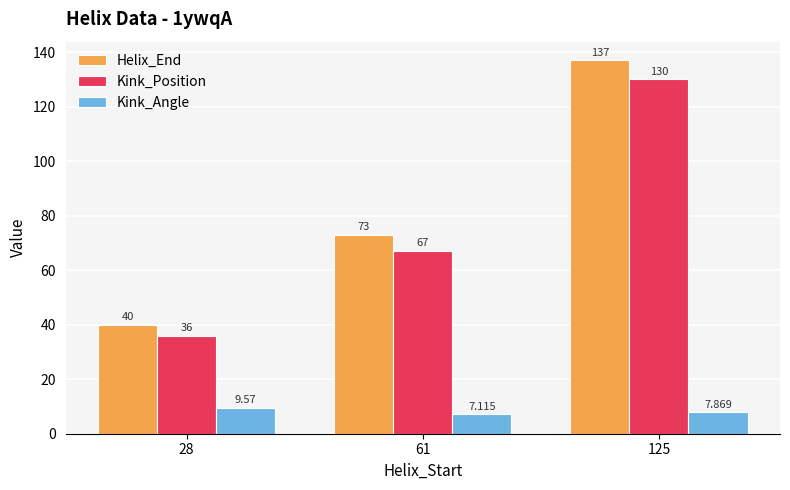

What is the difference between the maximum and second lowest values in the Kink_Position series?

63.0